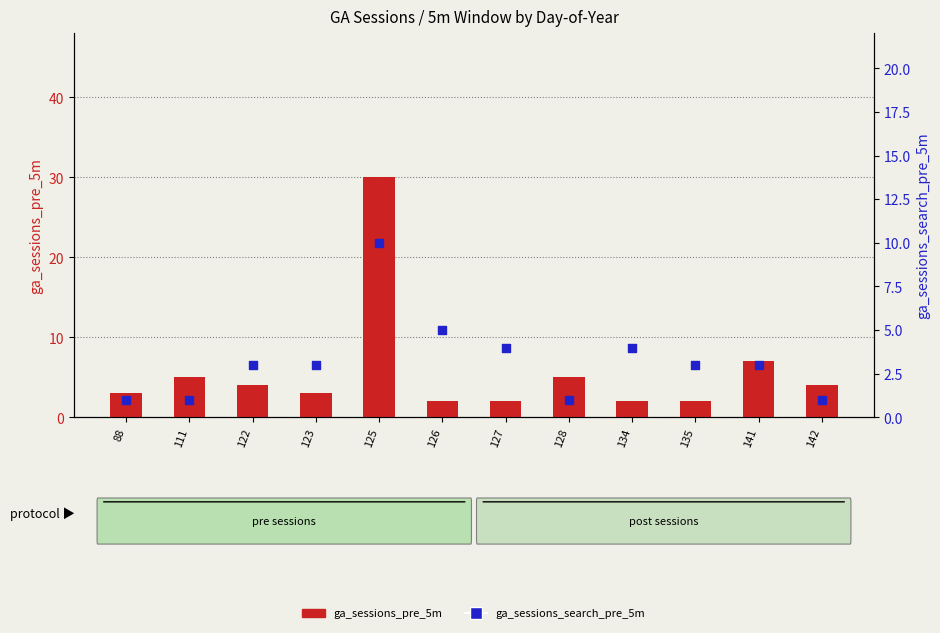

At which category is the sum across all series the highest?

125